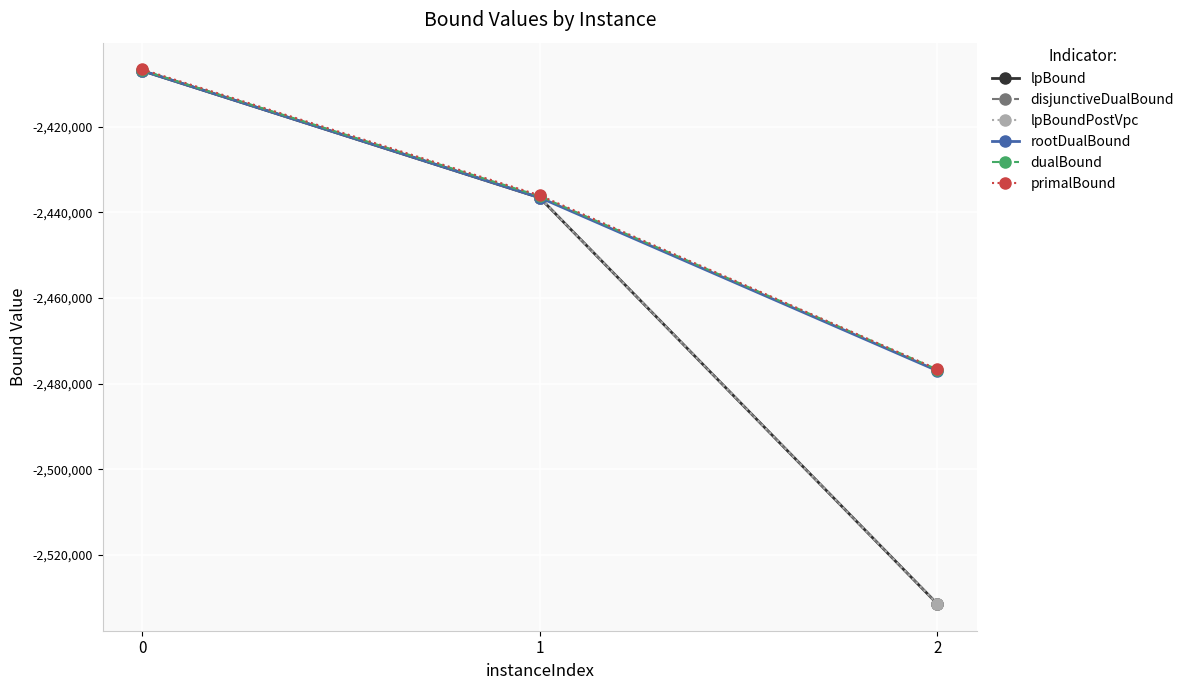

What is the total value across all series at 2?

-15024932.0